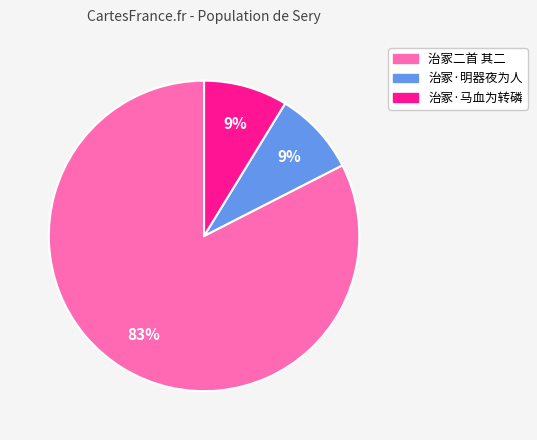

To the nearest percent, what portion does 治冢·明器夜为人 represent?

9%